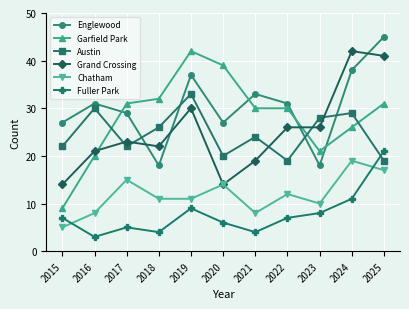

What value does the Austin series have at 2022?

19